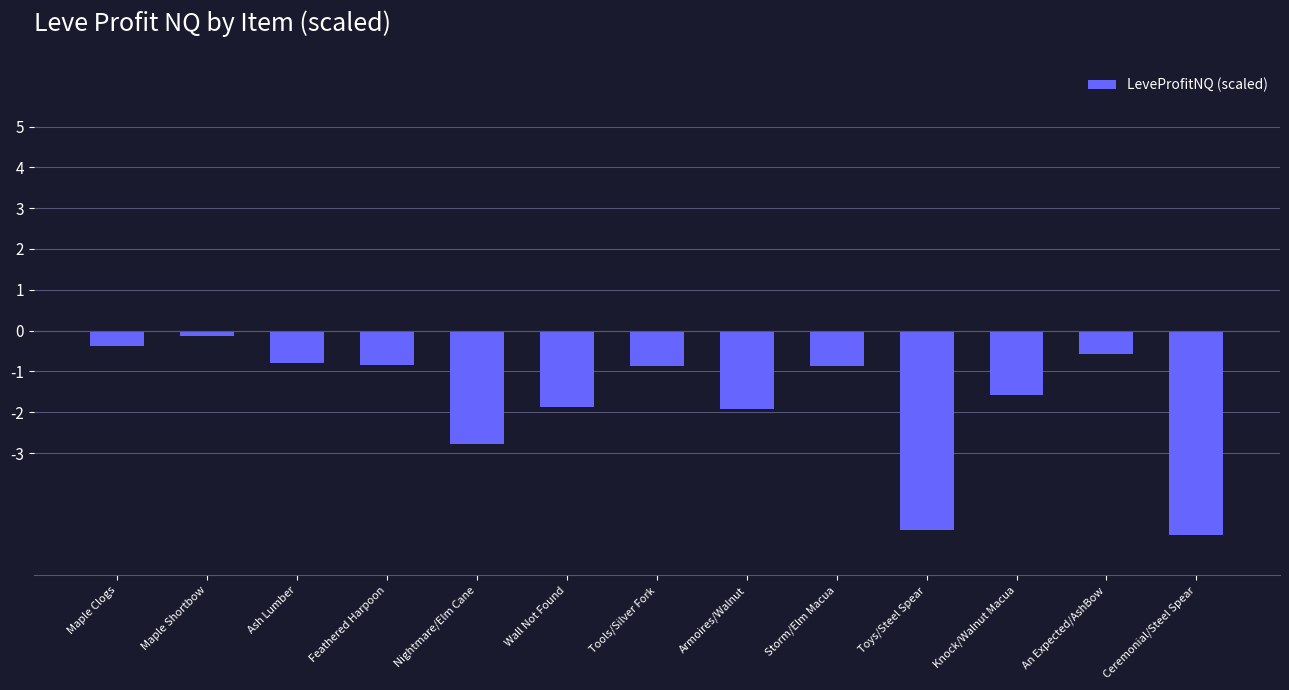

What is the value of the 6th bar from the left?

-1.9